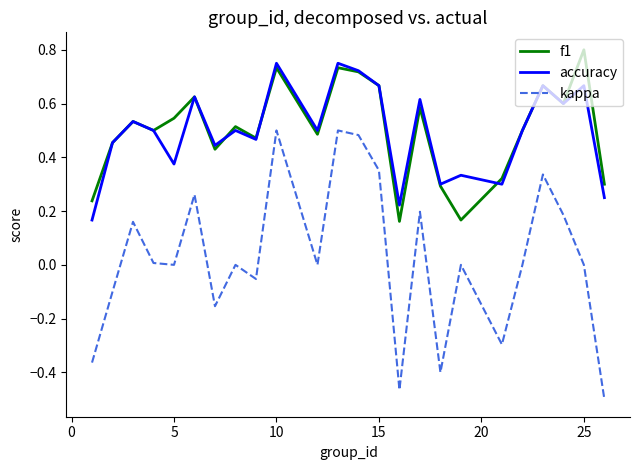

True or false: accuracy and kappa intersect in this chart.

False